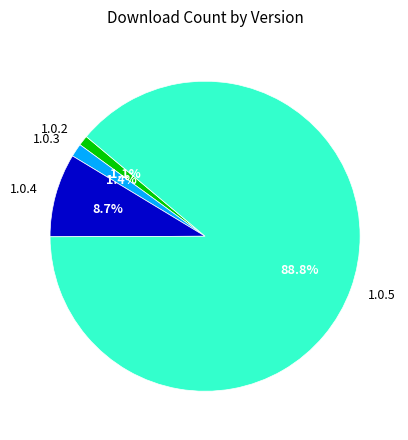

Which has a higher value, 1.0.4 or 1.0.2?

1.0.4